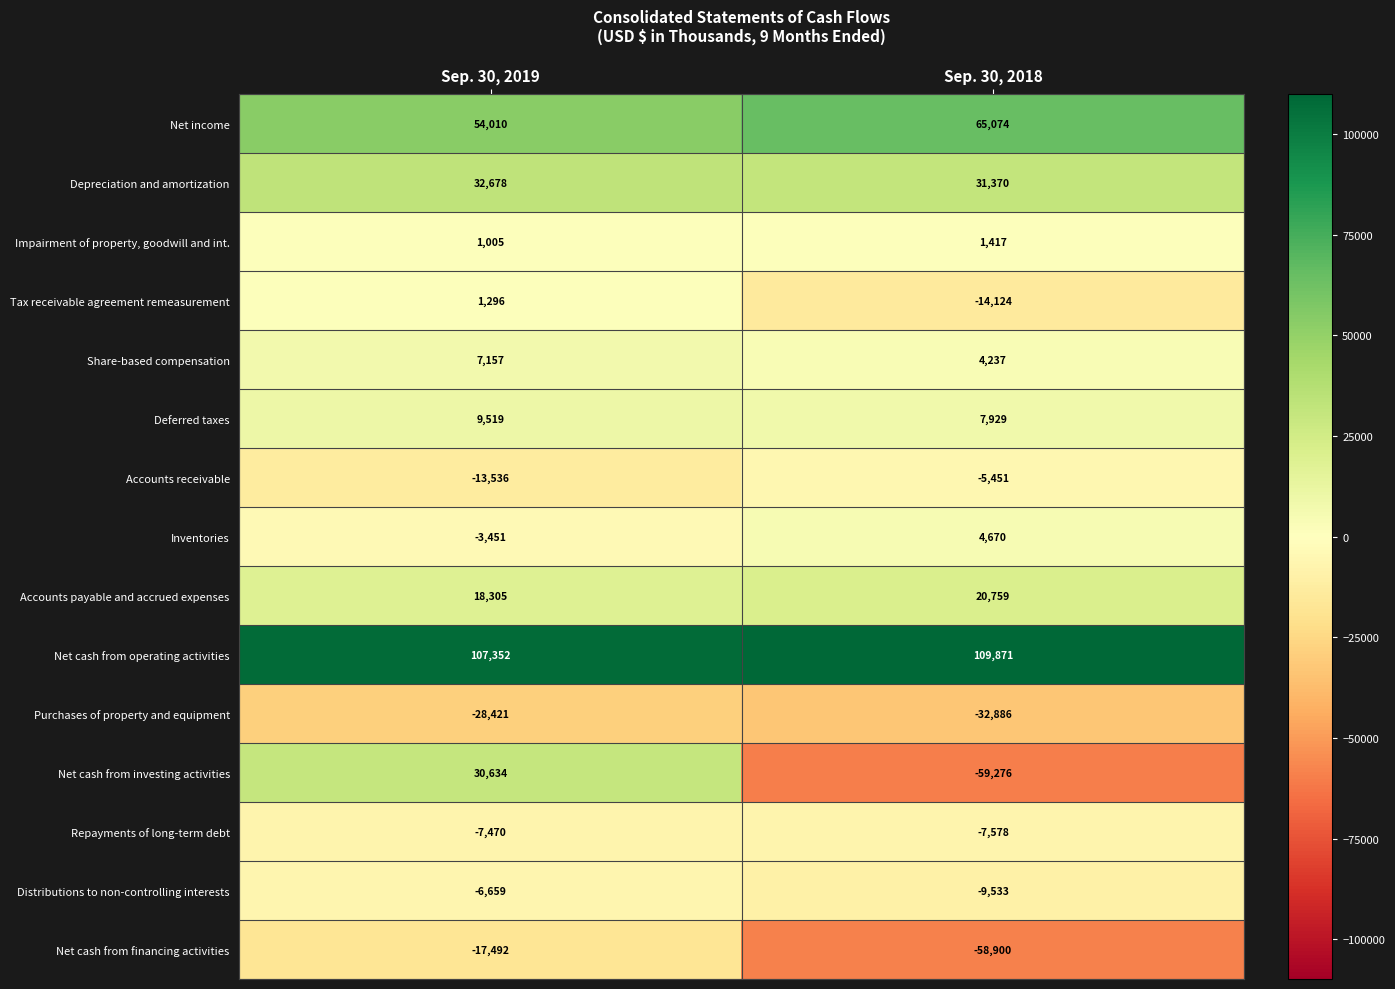

The Distributions to non-controlling interests series shows -9533 at Sep. 30, 2018. True or false?

True